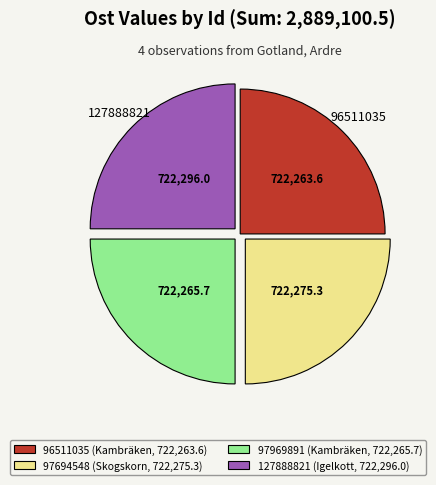

How many slices are in this pie chart?

4